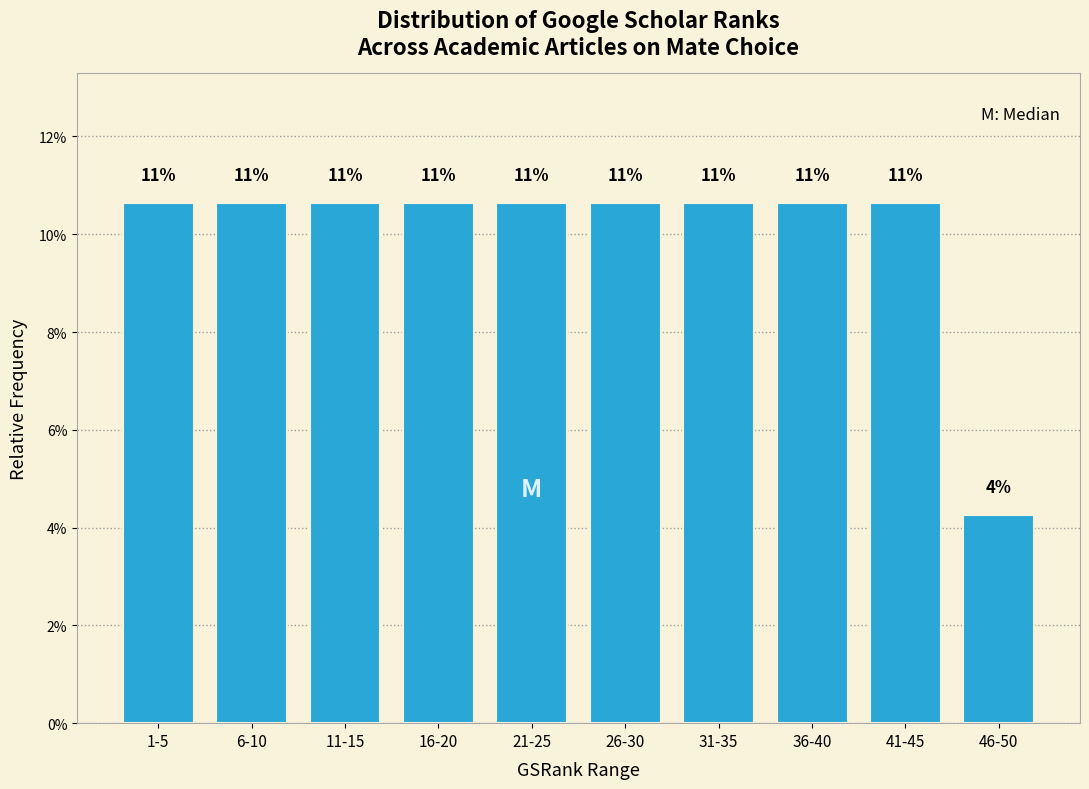

Are the bars horizontal?

No